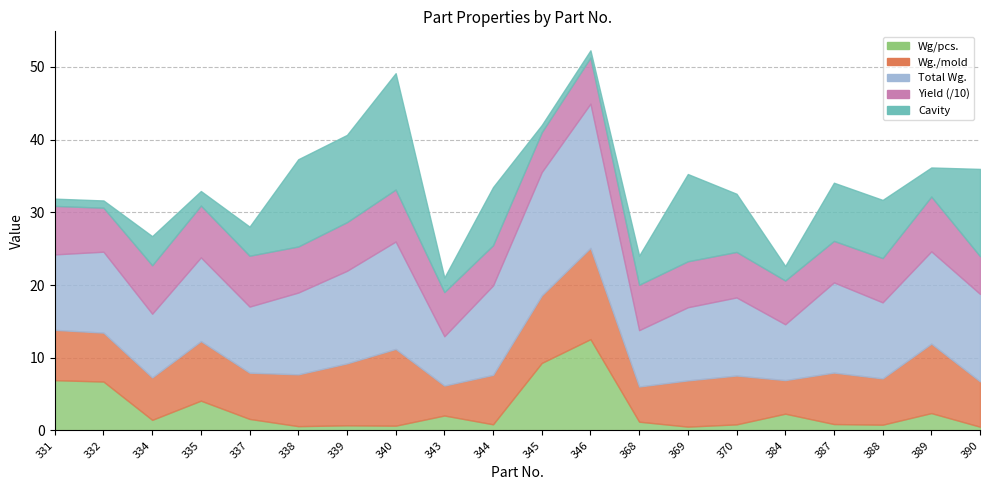

Which series ends up on top after the final intersection of Total Wg. and Cavity?

Total Wg.